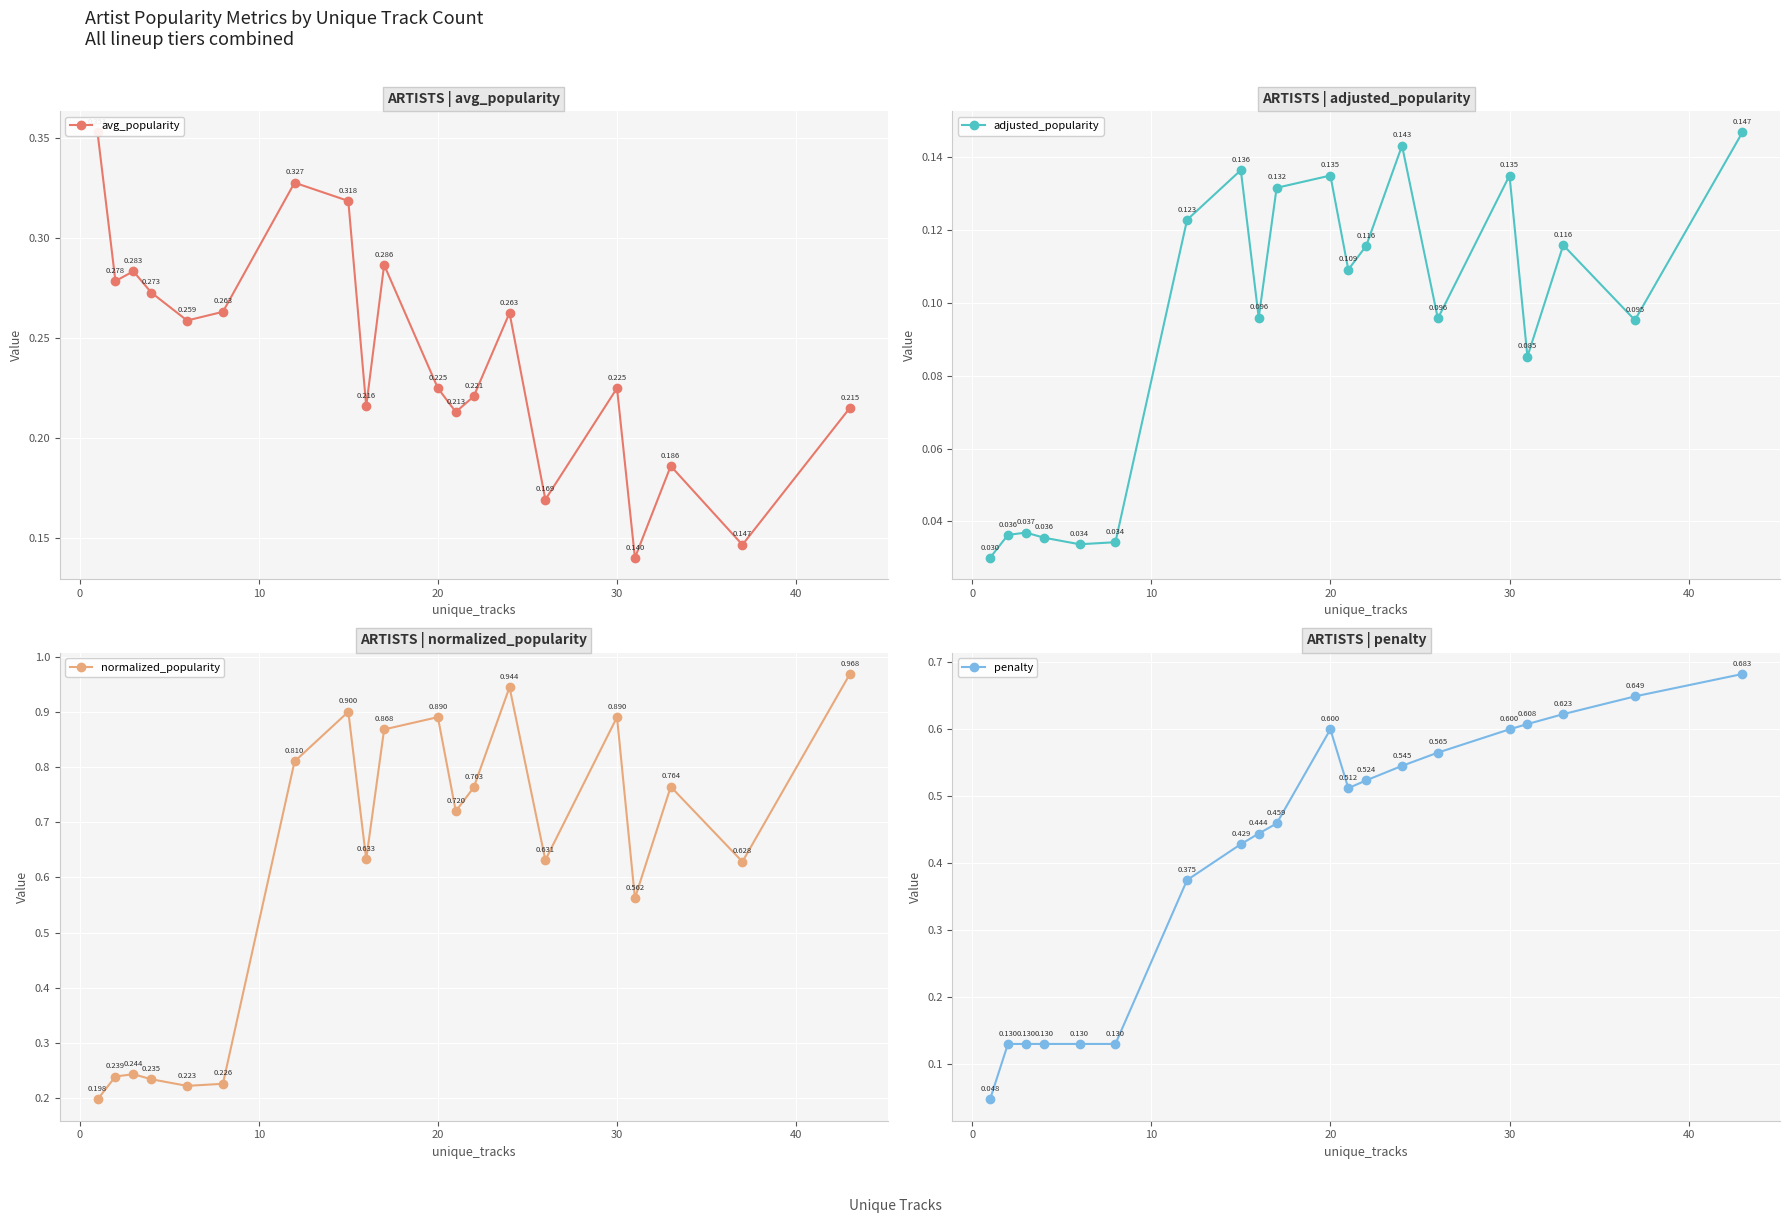

List the series in order of their overall mean, highest first.

normalized_popularity, penalty, avg_popularity, adjusted_popularity